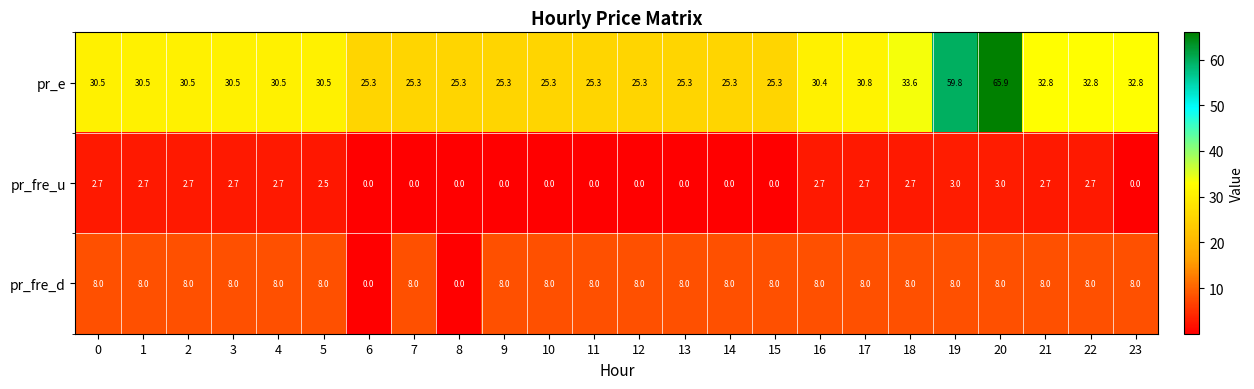

Count the pr_fre_u values in the range 0 to 2.

11